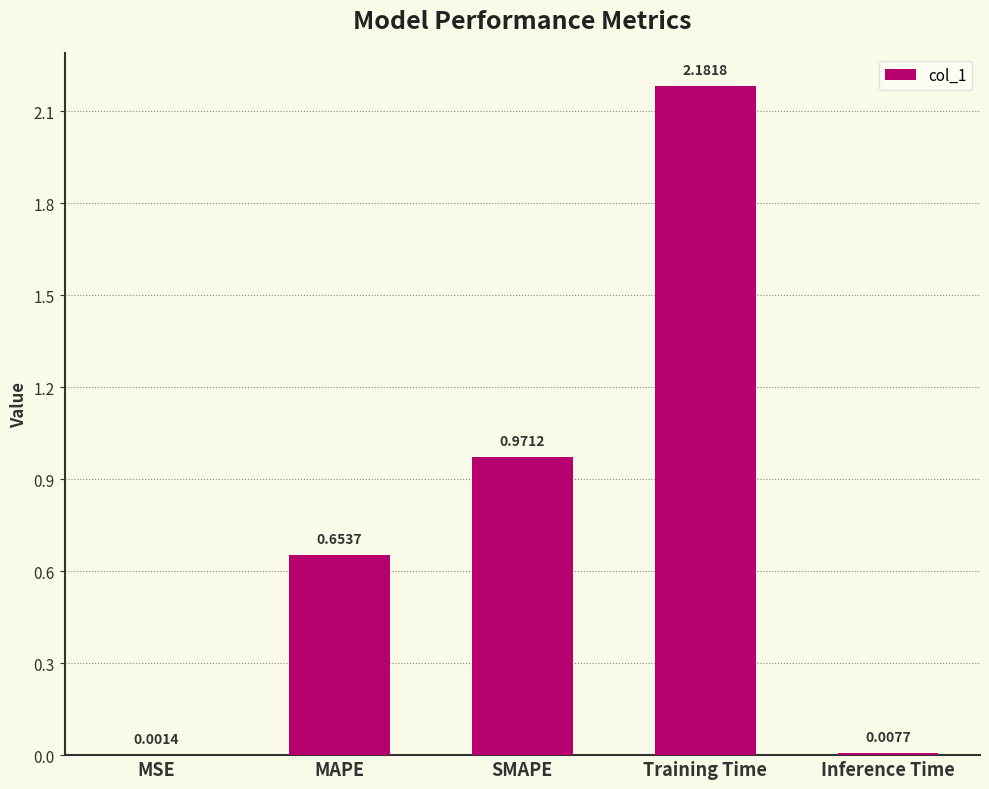

What is the change in value from Training Time to Inference Time?

-2.2